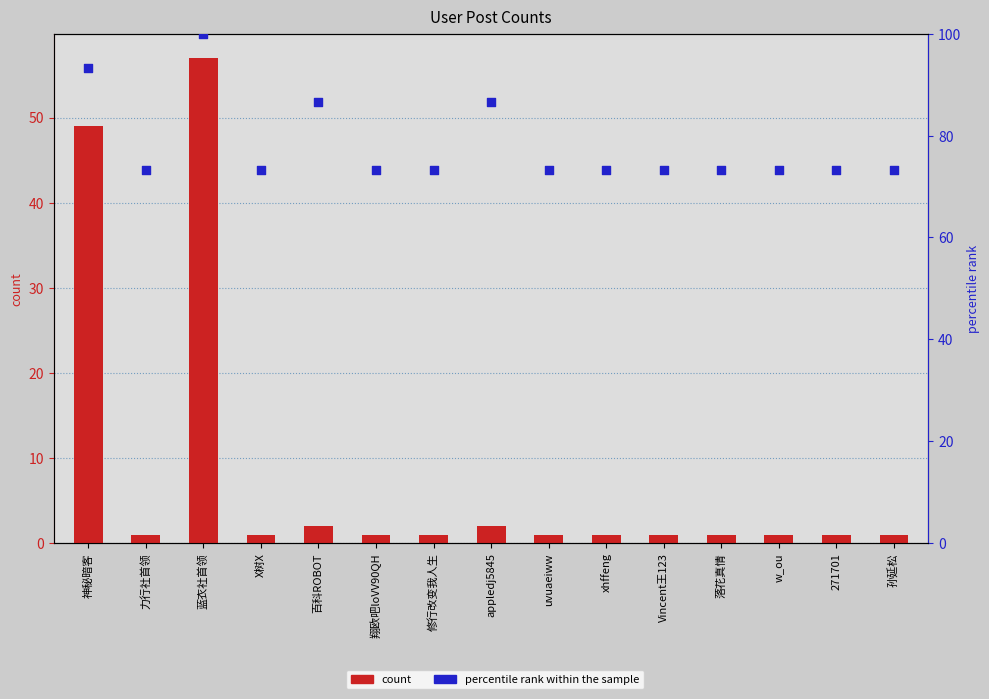

Which series has the largest total across all categories?

percentile rank within the sample